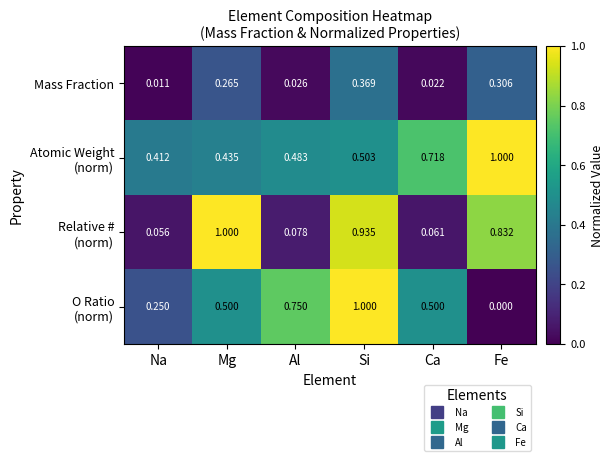

At which category is the sum across all series the highest?

Si